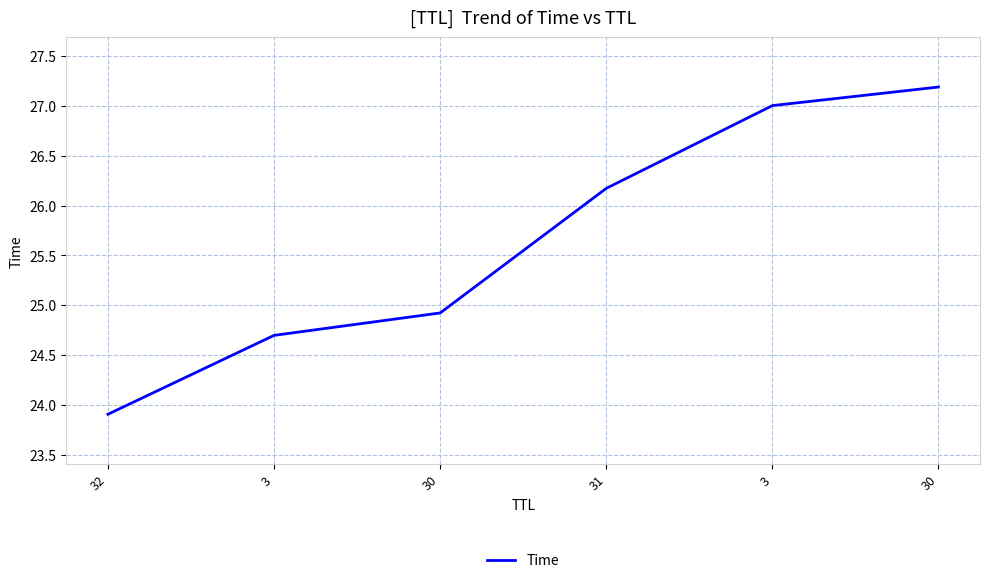

List the labels in order of value, largest first.

30, 3, 31, 30, 3, 32